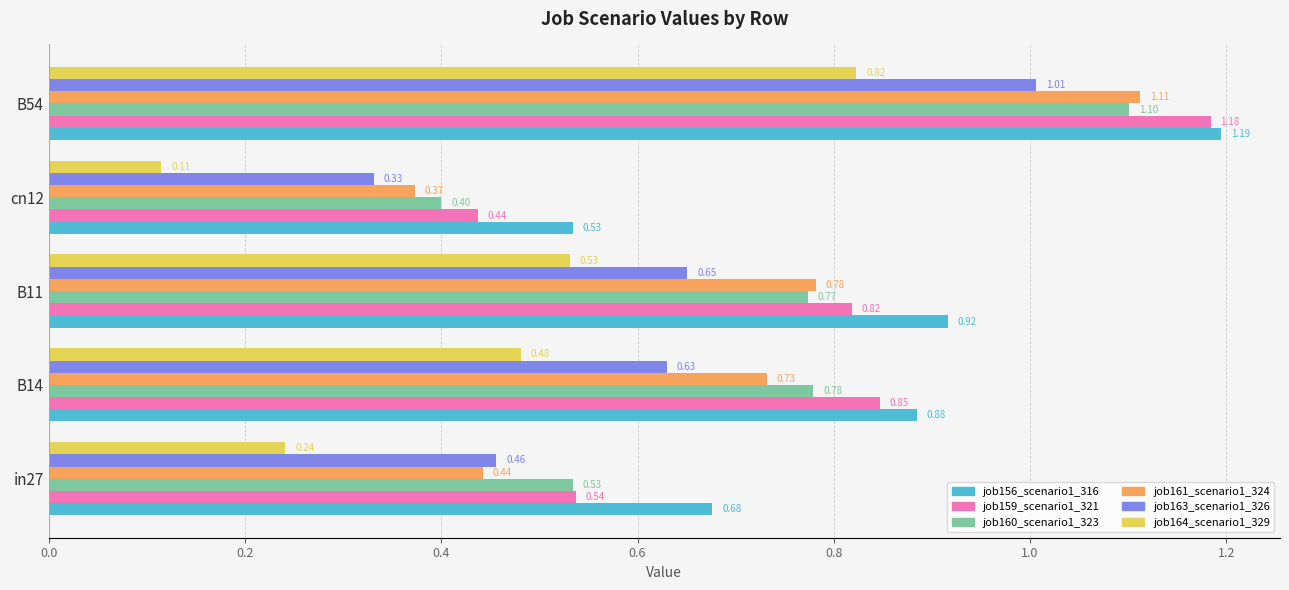

What are all the series names shown in the legend?

job156_scenario1_316, job159_scenario1_321, job160_scenario1_323, job161_scenario1_324, job163_scenario1_326, job164_scenario1_329